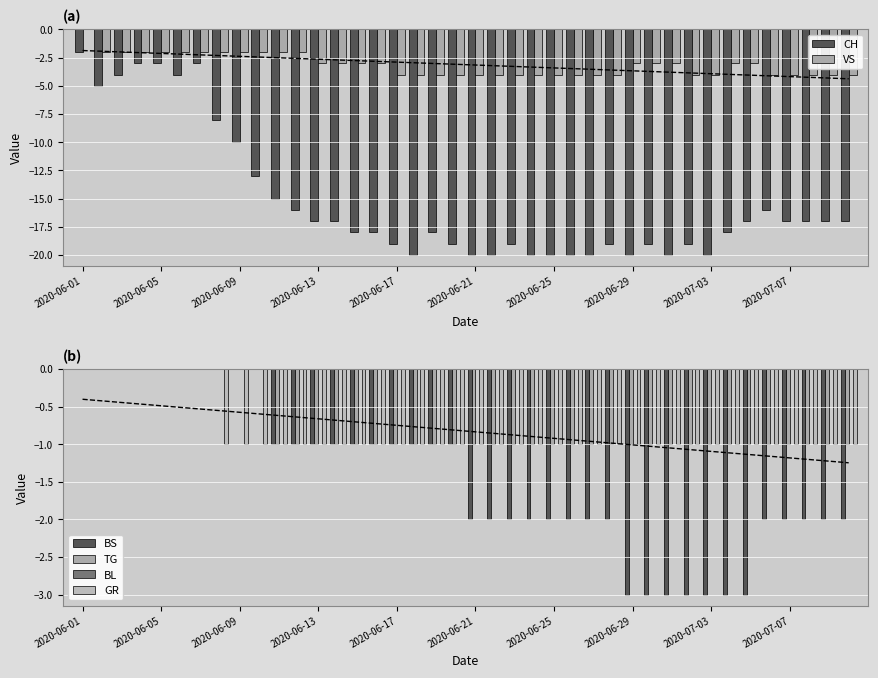

What is the sum of all CH values?

-607